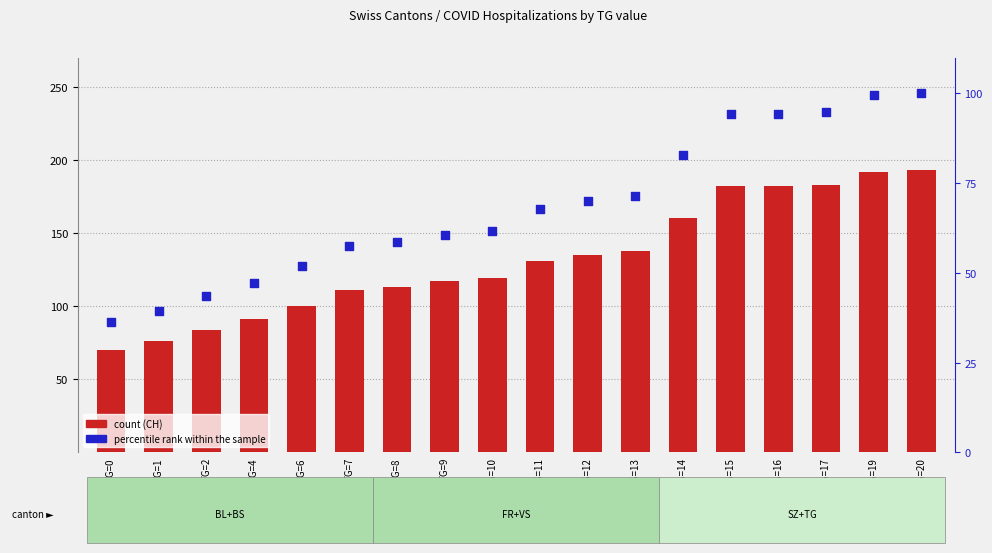

Which series reaches the minimum Y coordinate?

percentile rank within the sample